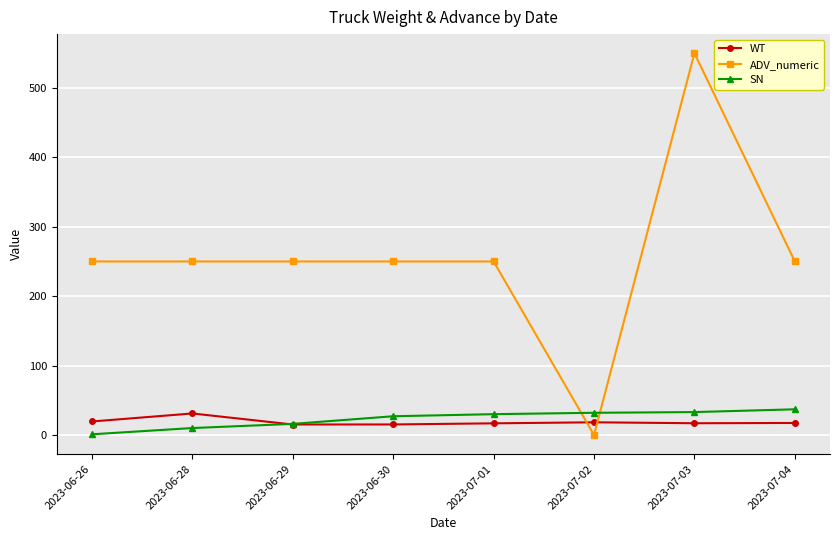

At which label does ADV_numeric reach its peak?

2023-07-03